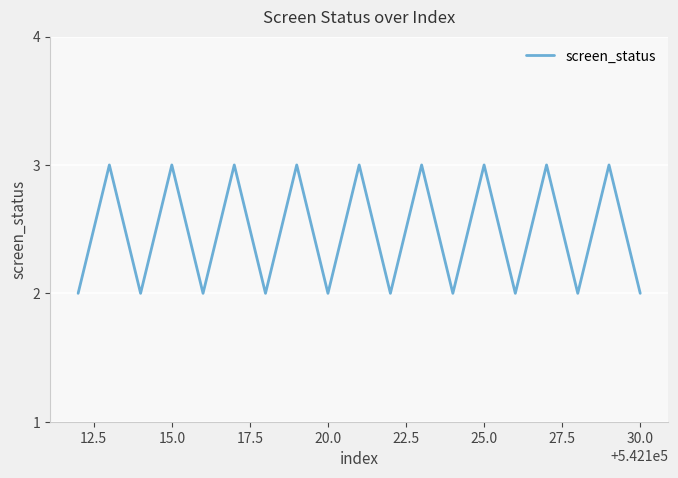

What is the maximum value shown in the chart?

3